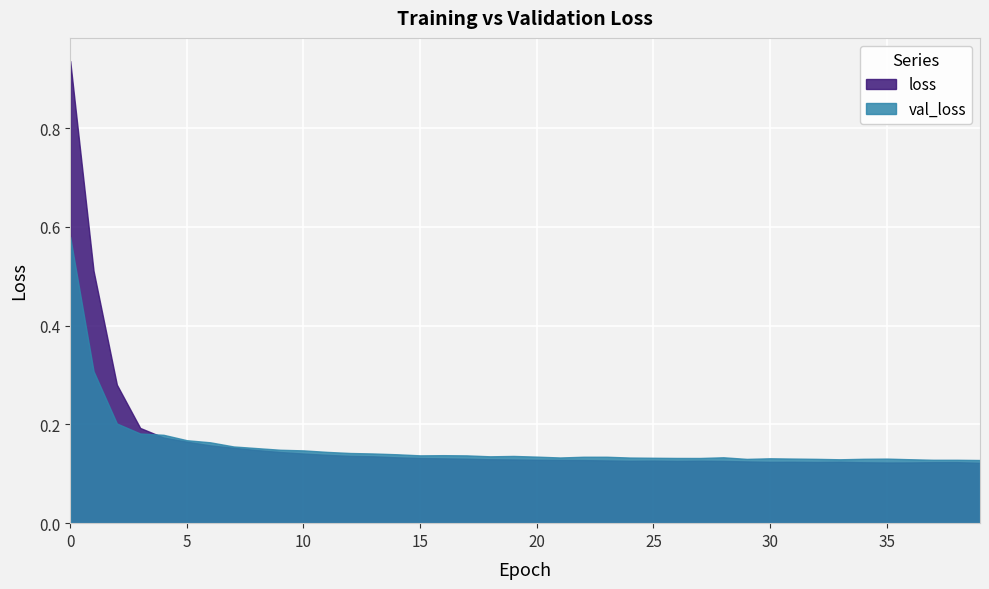

Between which two adjacent categories do loss and val_loss first intersect?

3 and 4